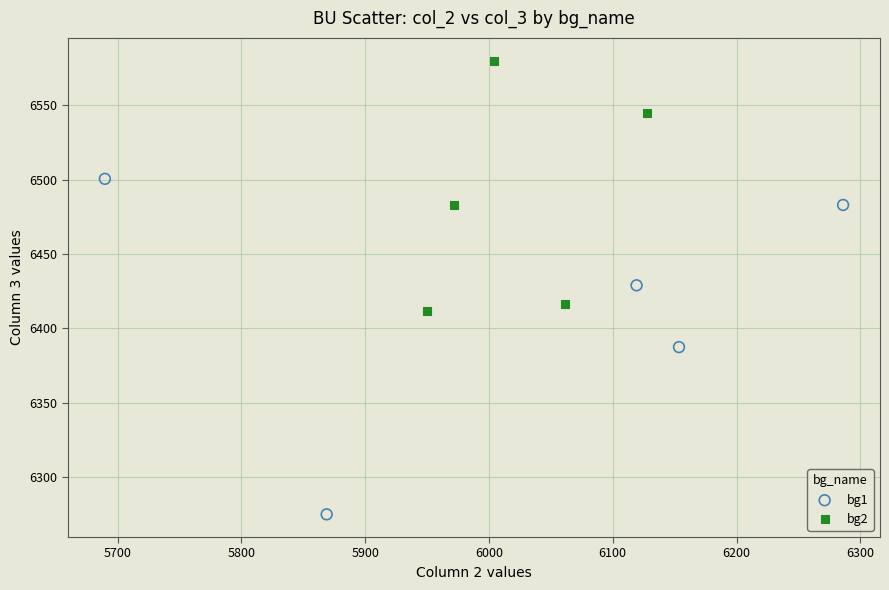

Which series contains the lowest Y value?

bg1